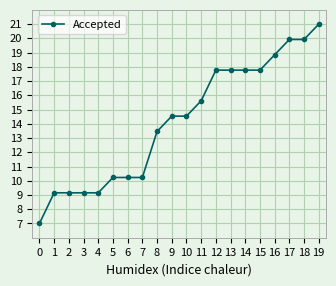

How many data points are above 14?

11